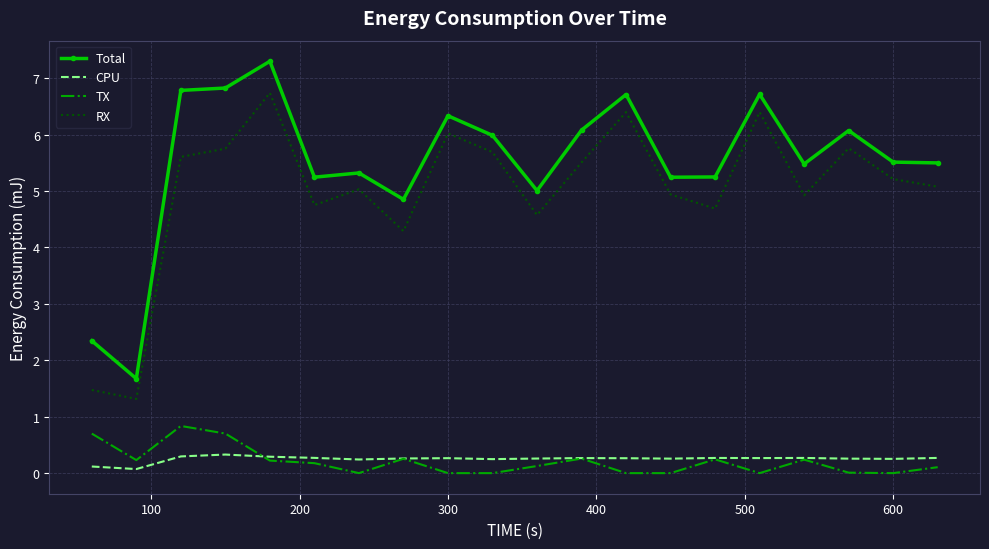

What is the lowest value of the Total series?

1.7